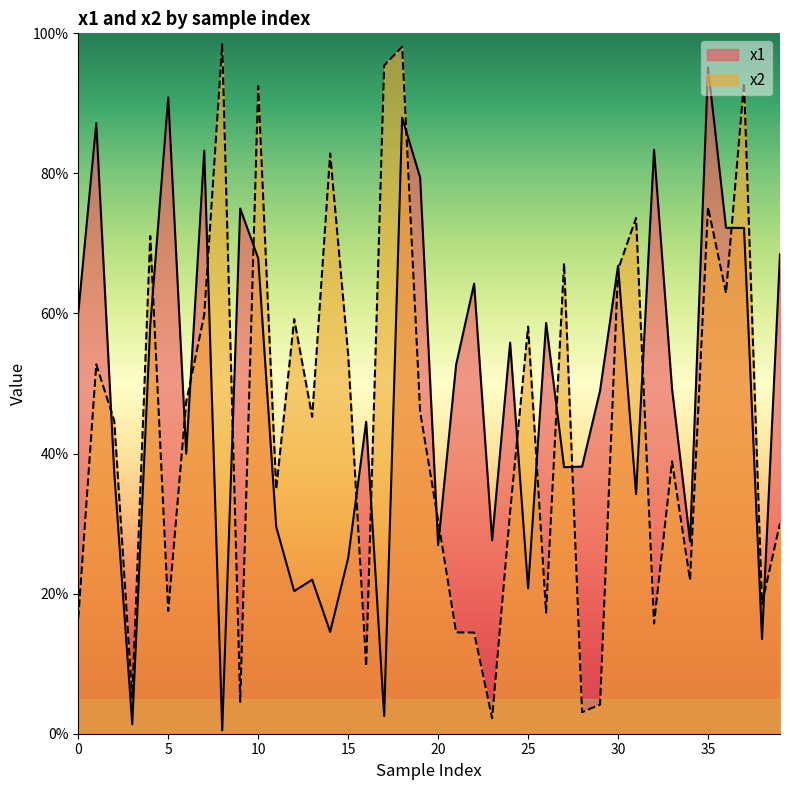

Is the value of x2 at -1 greater than the value of x1 at -1?

No